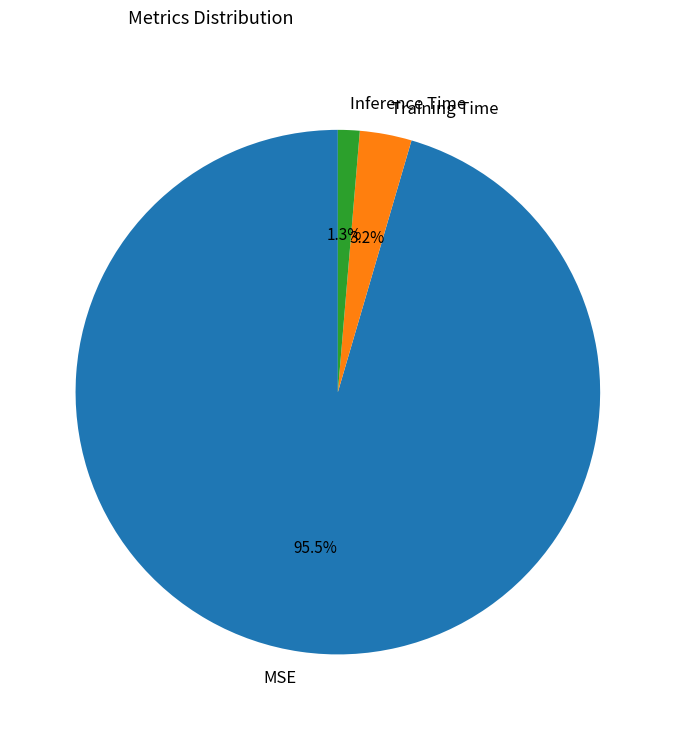

Count the number of slices in the pie.

3